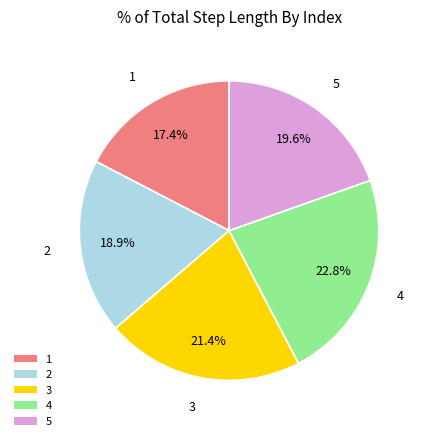

What percentage is the 4 slice, to the nearest percent?

23%